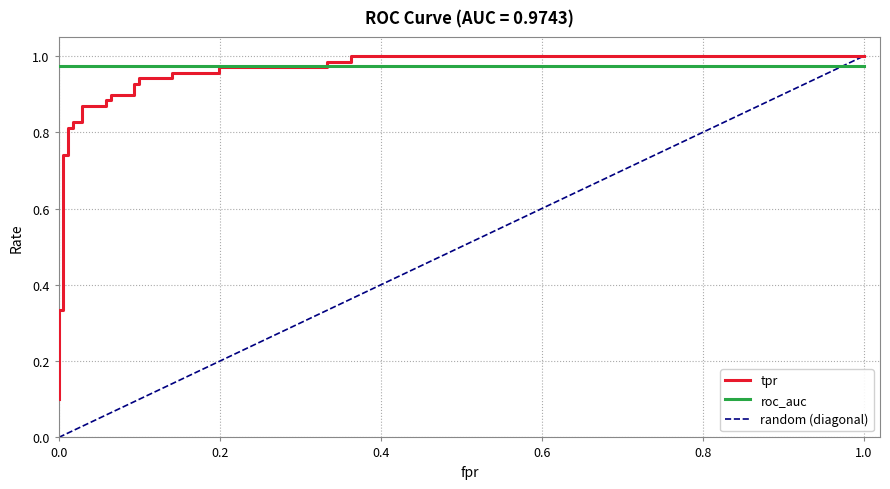

Does the chart display data point markers on the line(s)?

No